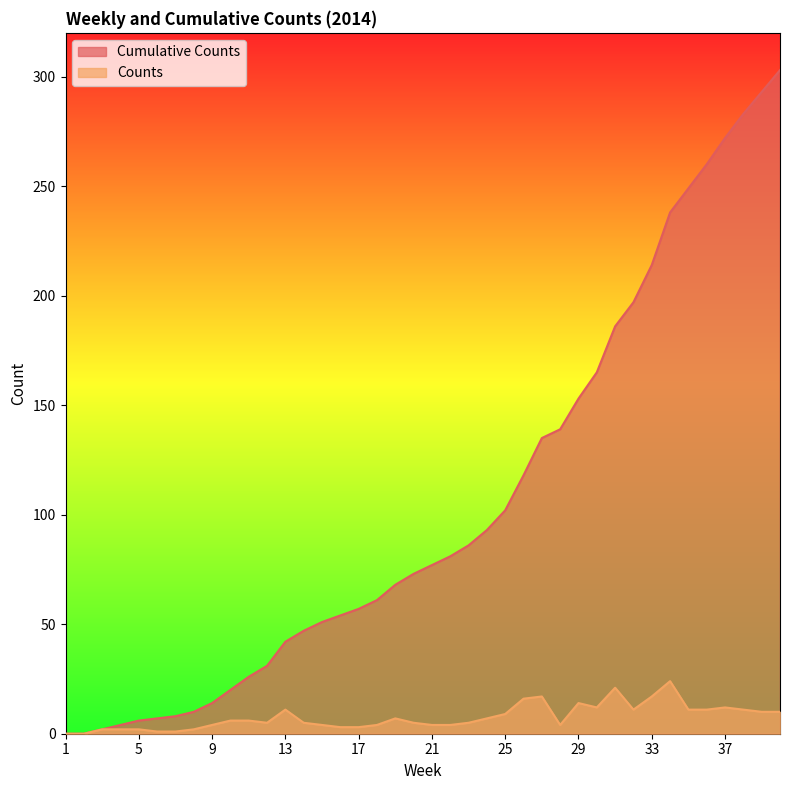

What is the value of the Counts point at the 7th from the left?

1